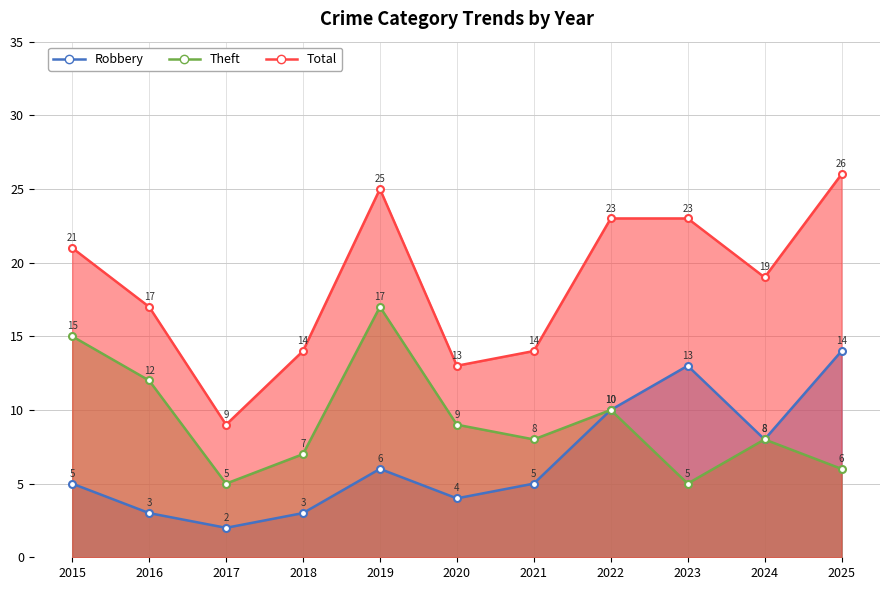

Which has a higher value, 2025 or 2023?

2025